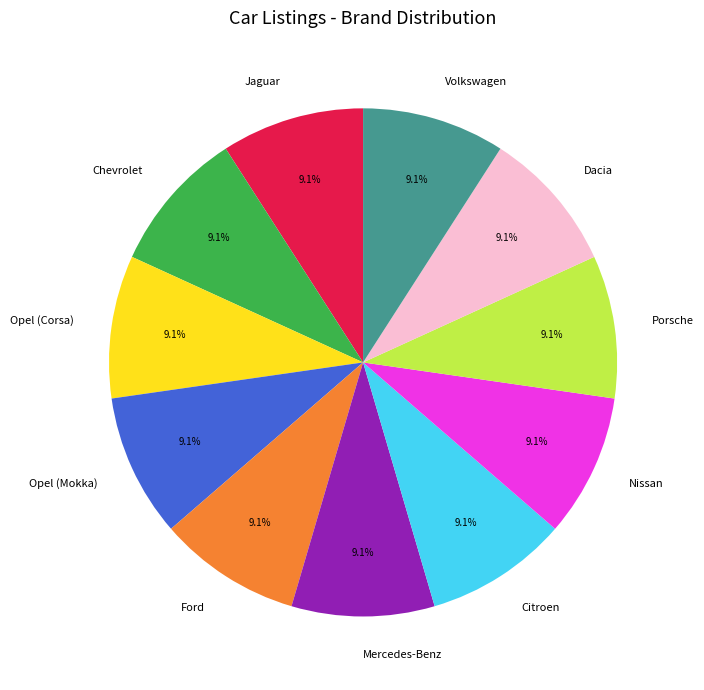

Approximately how many times larger is the value at Nissan compared to Volkswagen?

1.0